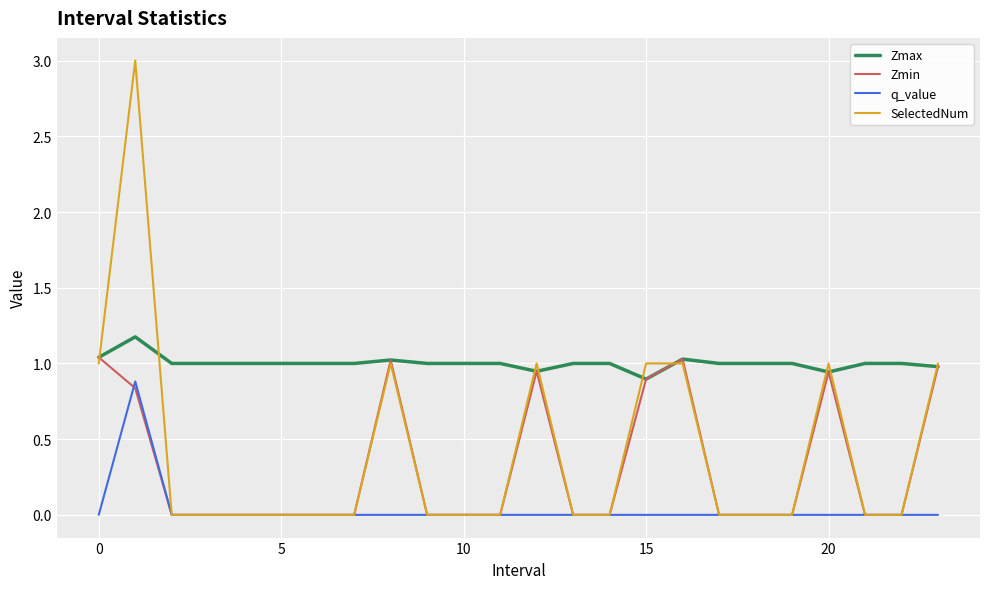

True or false: q_value and Zmax cross at least once.

False